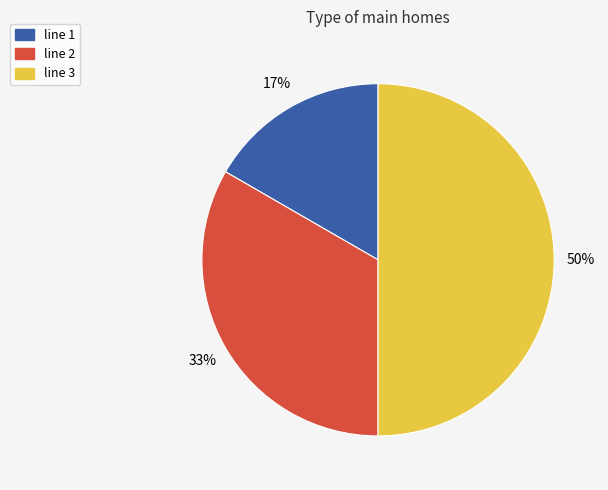

Does line 2 represent more than half of the total?

No